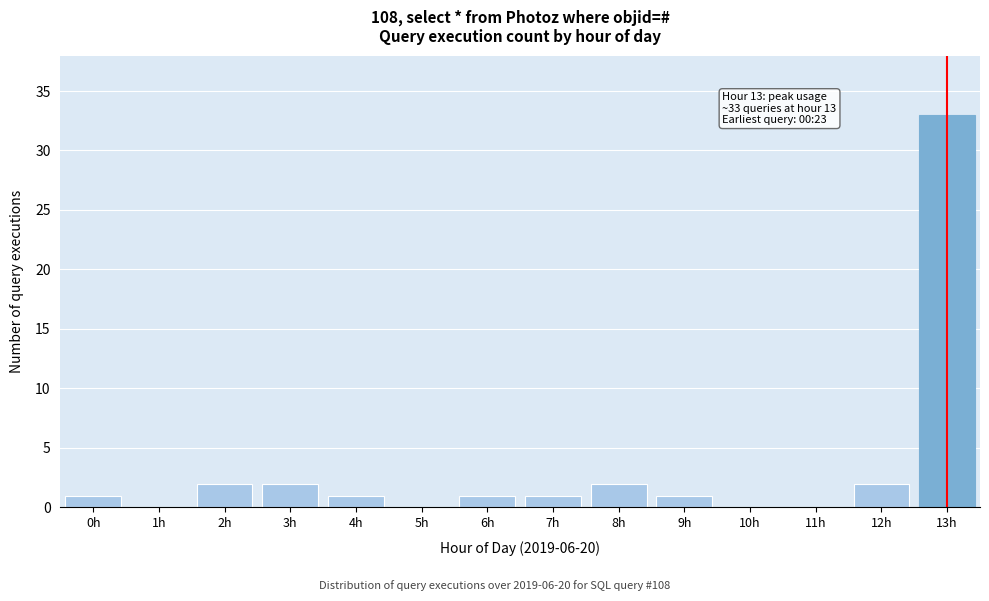

Reading right to left, transcribe all the data shown in this chart.

13h=33	12h=2	11h=0	10h=0	9h=1	8h=2	7h=1	6h=1	5h=0	4h=1	3h=2	2h=2	1h=0	0h=1